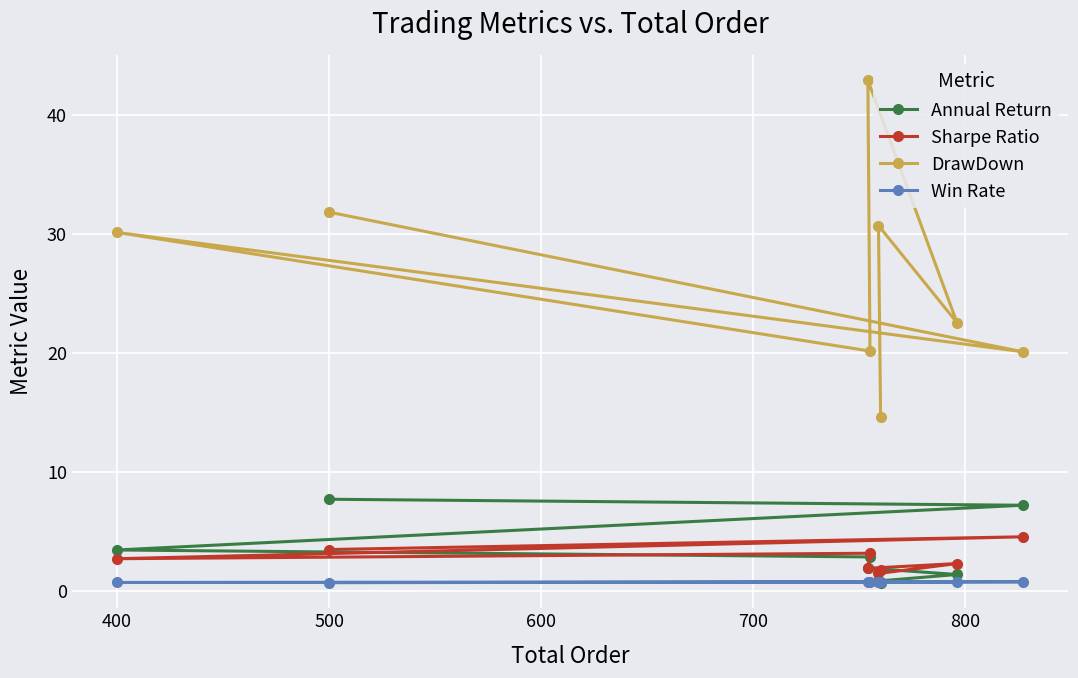

Which series has the largest total across all categories?

DrawDown